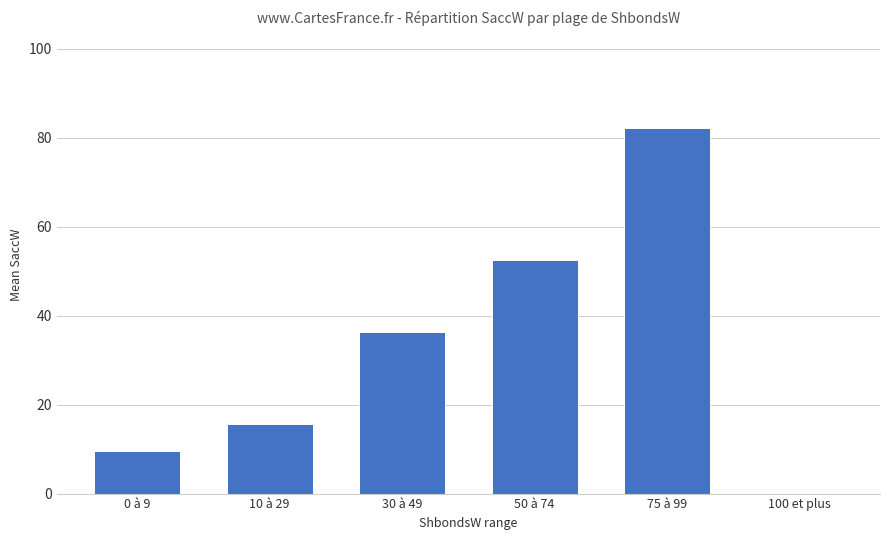

What is the change in value from 10 à 29 to 75 à 99?

+66.5